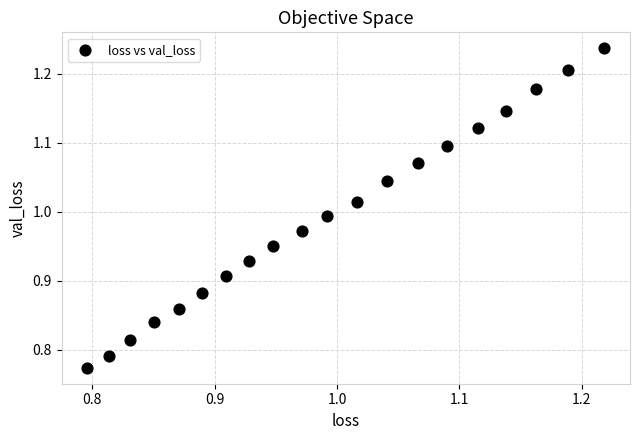

What is the range of X values (max minus min)?

0.4